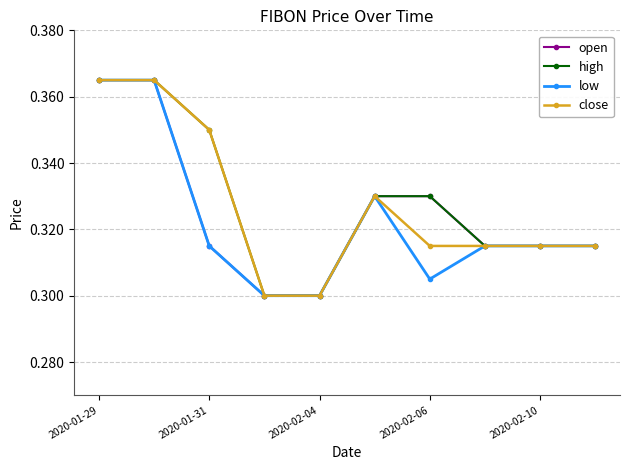

What is the difference between the maximum and minimum values in the high series?

0.1